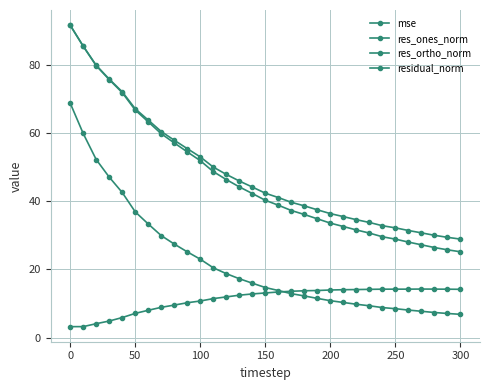

Count the number of data series in this chart.

4